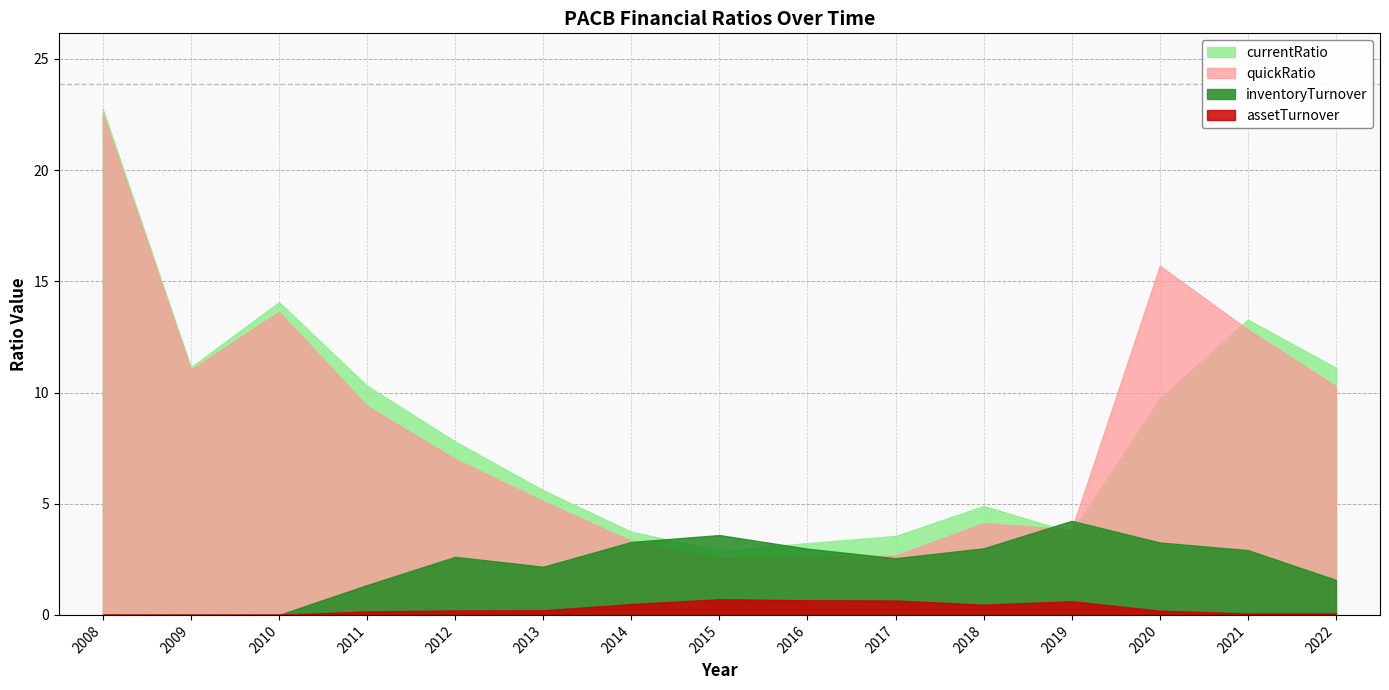

Which series has the widest spread of values?

quickRatio